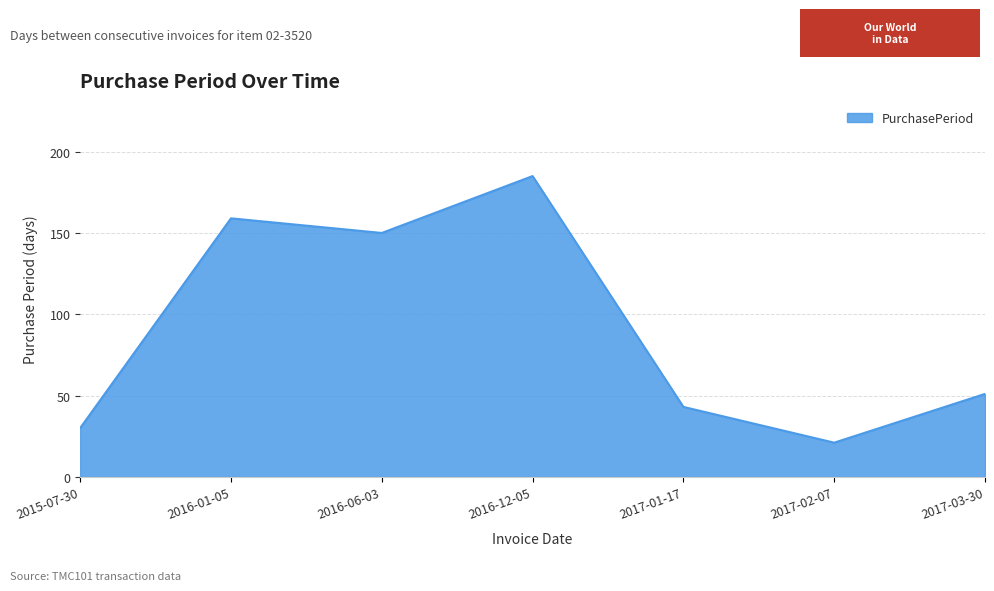

What position from the left is 2017-03-30?

7